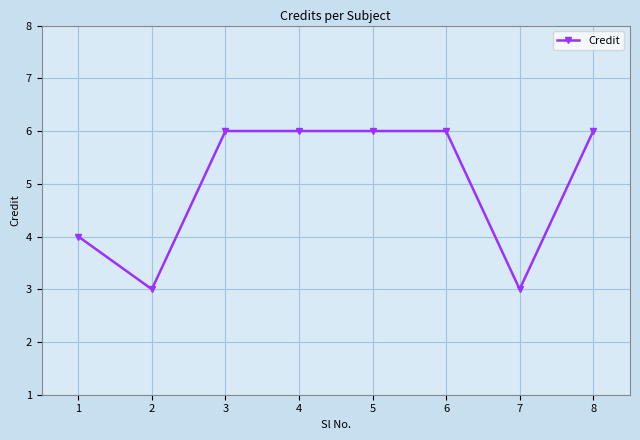

Approximately how many times larger is the value at 7 compared to 3?

0.5